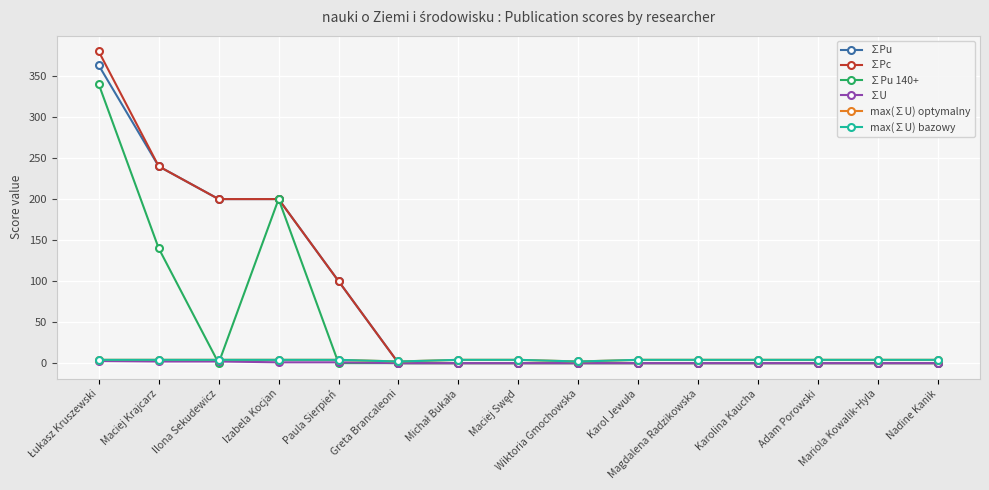

Between Łukasz Kruszewski and Greta Brancaleoni, which series saw the biggest shift?

∑Pc